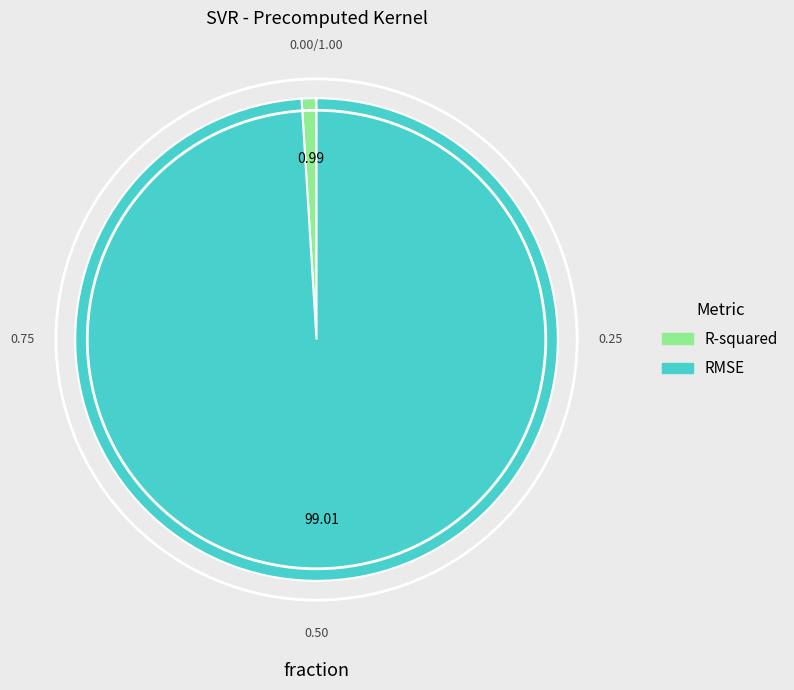

Rank the categories by value from highest to lowest.

RMSE, R-squared